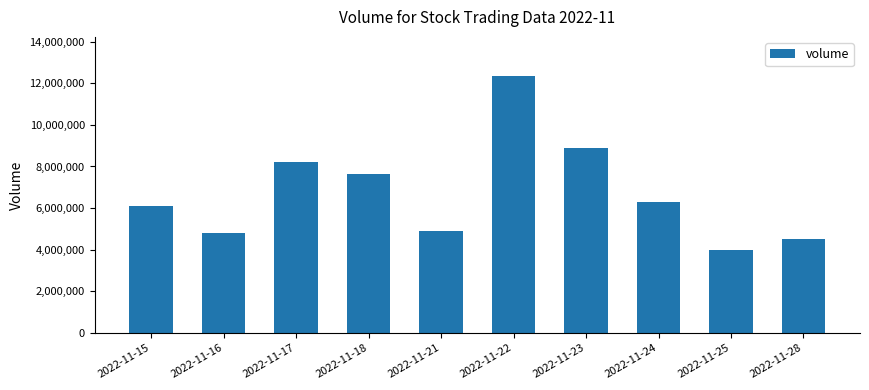

What is the sum of all values?

67772241